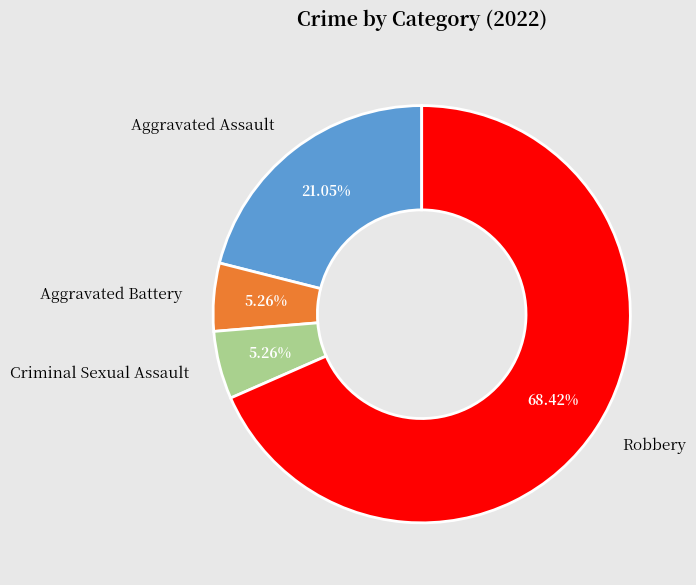

Combined, do Robbery and Aggravated Battery account for over 50%?

Yes